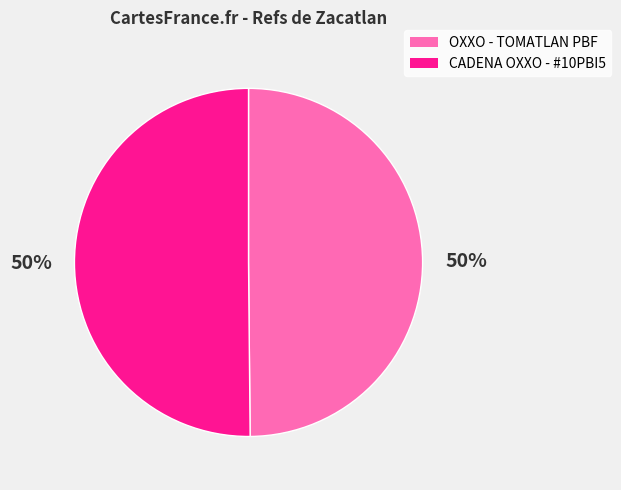

Combined, do OXXO - TOMATLAN PBF and CADENA OXXO - #10PBI5 account for over 50%?

Yes